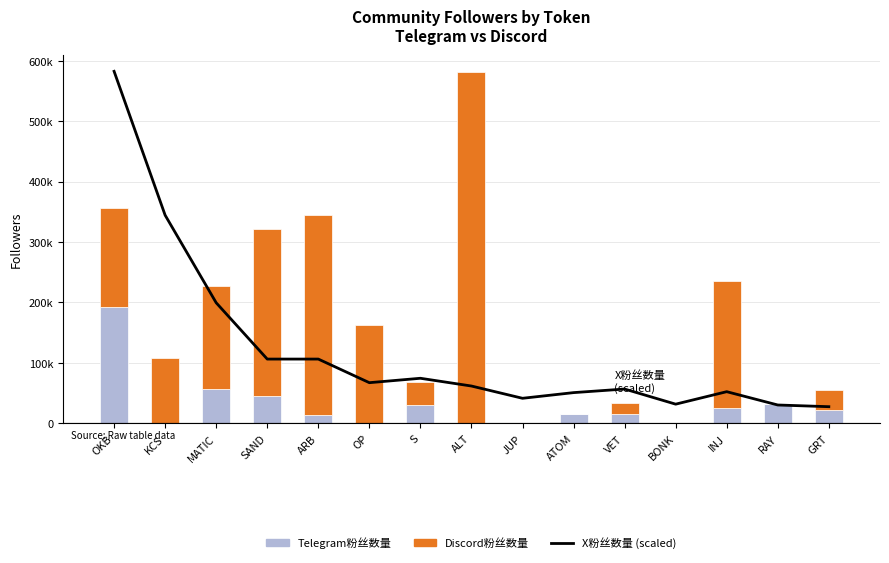

At which category is the sum across all series the highest?

OKB